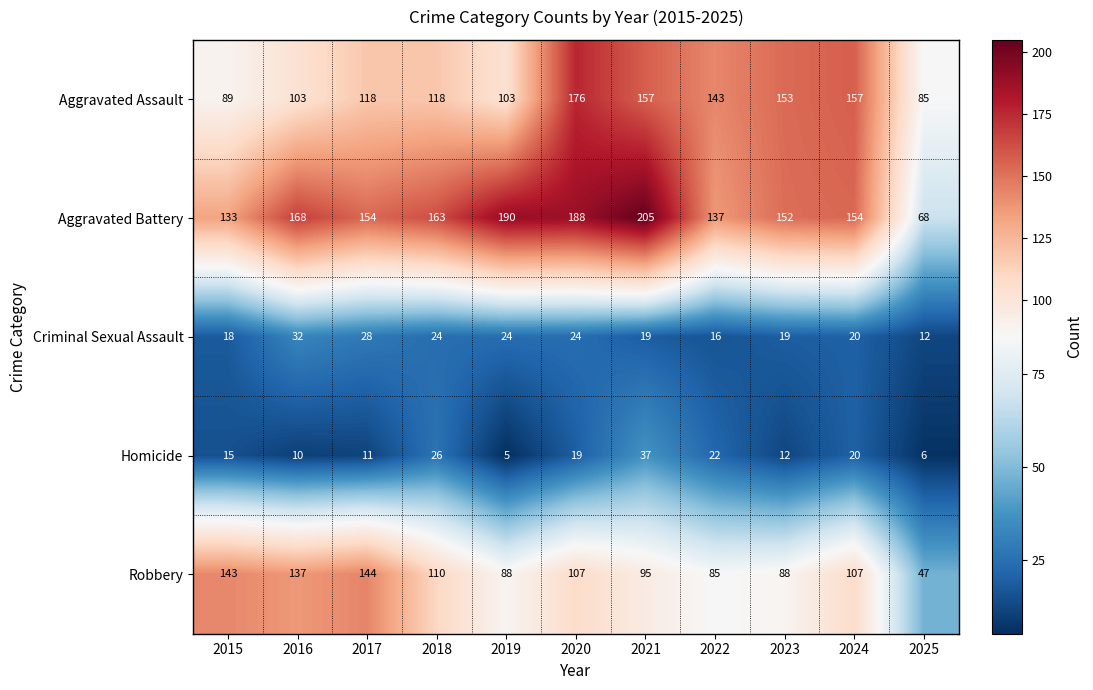

Which category has the highest value across all series?

2021